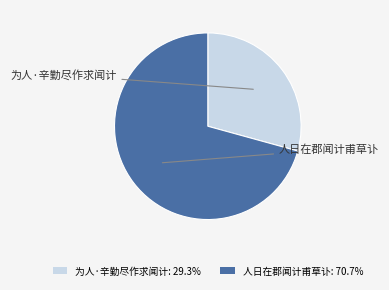

Rank the categories by value from highest to lowest.

人日在郡闻计甫草讣, 为人·辛勤尽作求闻计